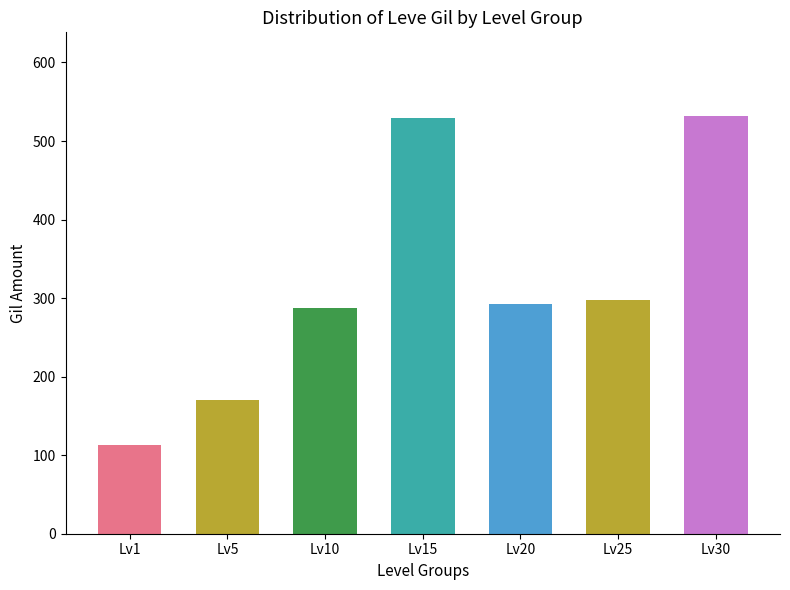

At which label does the data first exceed 292?

Lv15